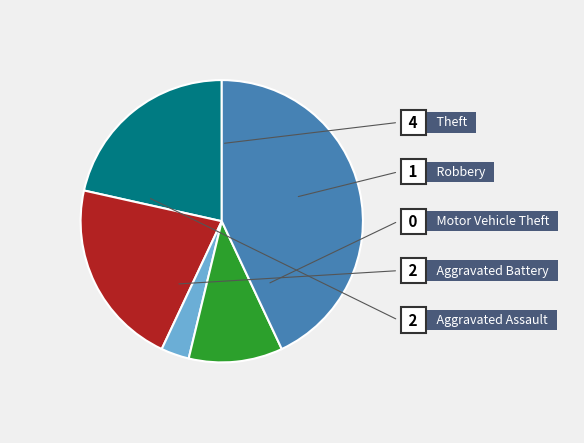

To the nearest percent, what is the difference between the Robbery and Theft slice percentages?

33%